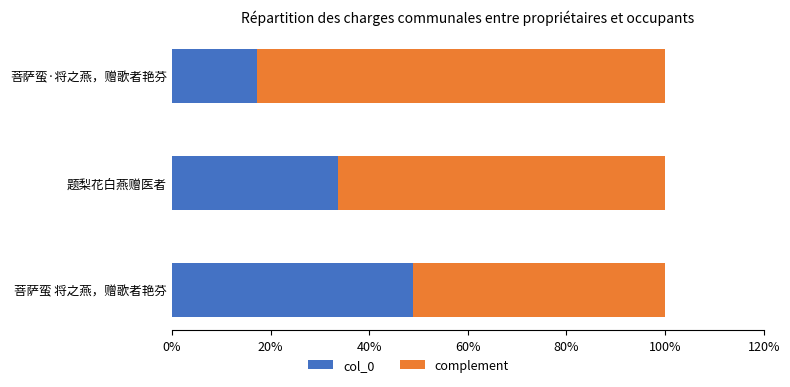

Rank the categories by col_0 value from highest to lowest.

菩萨蛮 将之燕，赠歌者艳芬, 题梨花白燕赠医者, 菩萨蛮·将之燕，赠歌者艳芬